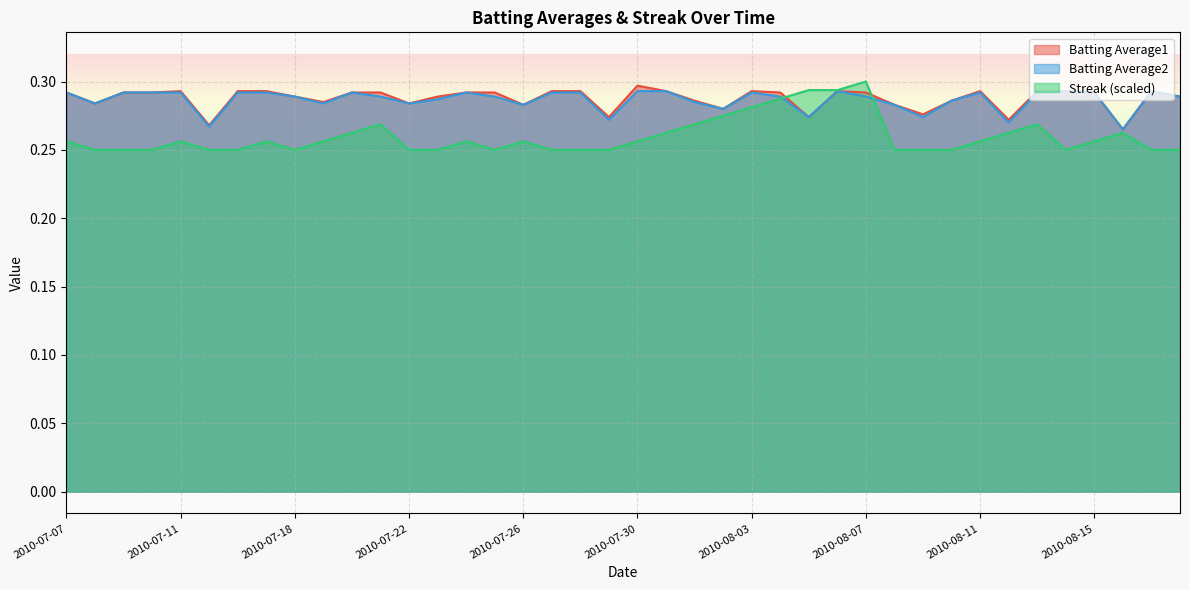

Between 2010-07-10 and 2010-07-15, which series saw the biggest shift?

Batting Average2